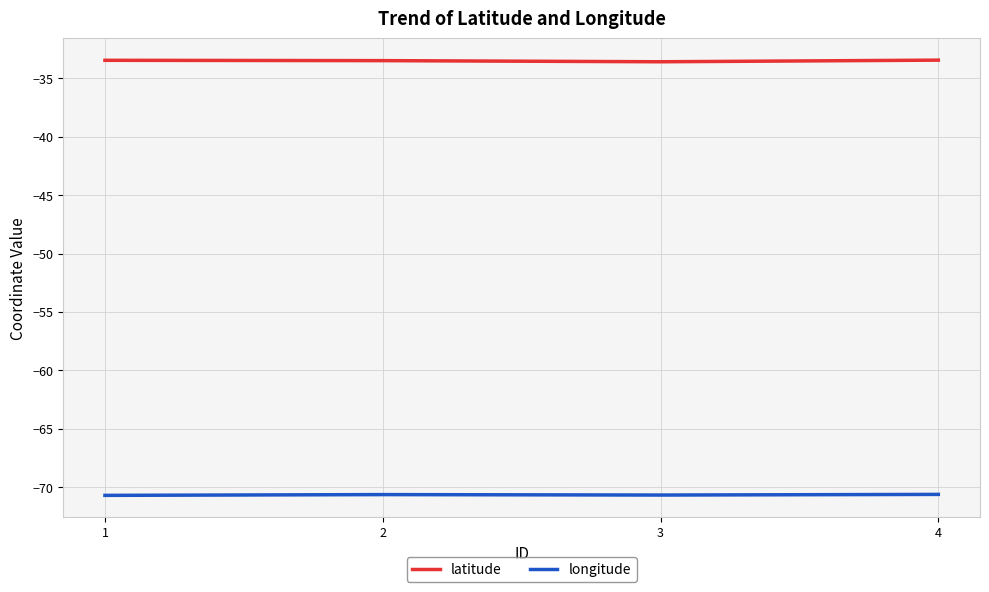

Which series has the largest total across all categories?

latitude